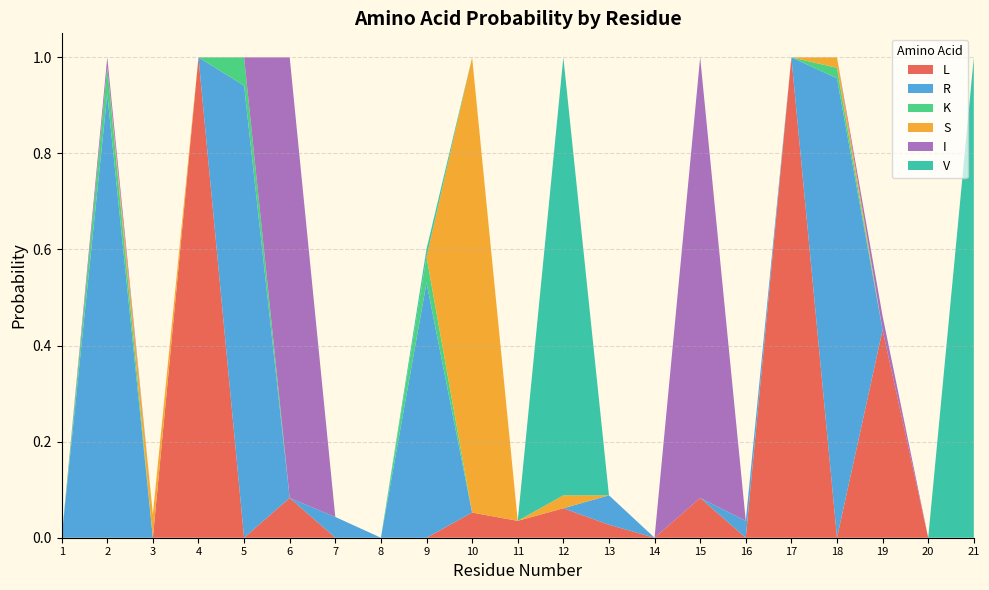

Reading left to right, what are all the values shown in this chart?

L: 0.0	0.0	0.0	1.0	0.0	0.1	0.0	0.0	0.0	0.1	0.0	0.1	0.0	0.0	0.1	0.0	1.0	0.0	0.4	0.0	0.0
R: 0.0	0.9	0.0	0.0	0.9	0.0	0.0	0.0	0.5	0.0	0.0	0.0	0.1	0.0	0.0	0.0	0.0	1.0	0.0	0.0	0.0
K: 0.0	0.1	0.0	0.0	0.1	0.0	0.0	0.0	0.1	0.0	0.0	0.0	0.0	0.0	0.0	0.0	0.0	0.0	0.0	0.0	0.0
S: 0.0	0.0	0.0	0.0	0.0	0.0	0.0	0.0	0.0	0.9	0.0	0.0	0.0	0.0	0.0	0.0	0.0	0.0	0.0	0.0	0.0
I: 0.0	0.0	0.0	0.0	0.0	0.9	0.0	0.0	0.0	0.0	0.0	0.0	0.0	0.0	0.9	0.0	0.0	0.0	0.0	0.0	0.0
V: 0.0	0.0	0.0	0.0	0.0	0.0	0.0	0.0	0.0	0.0	0.0	0.9	0.0	0.0	0.0	0.0	0.0	0.0	0.0	0.0	1.0